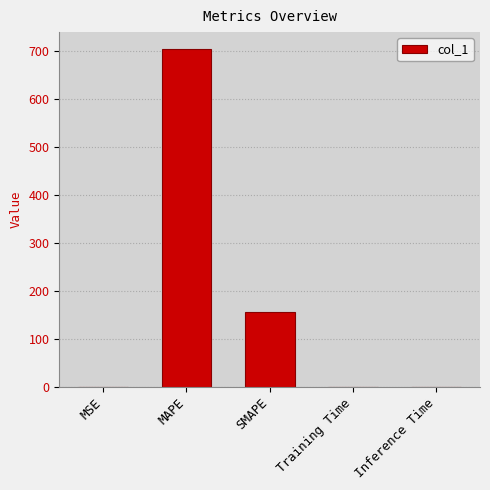

At which label is the value closest to 352?

SMAPE